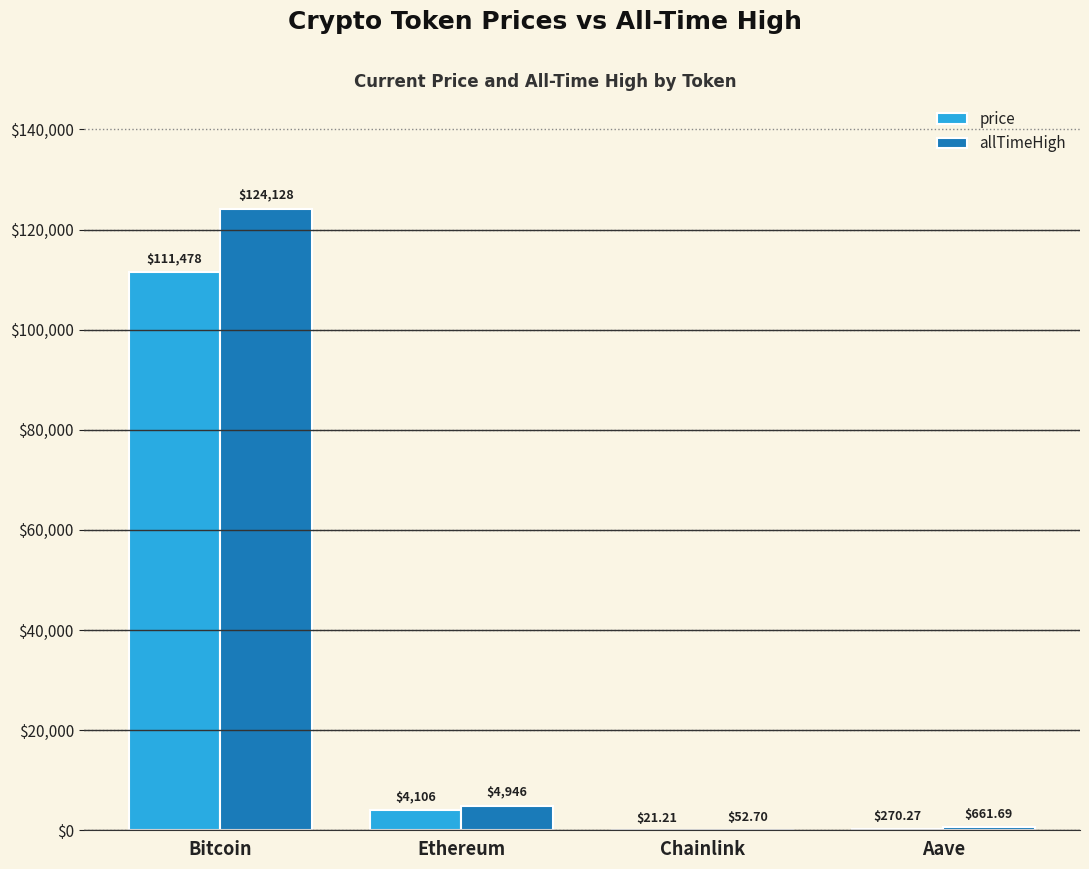

Which label corresponds to the largest value in the chart?

Bitcoin